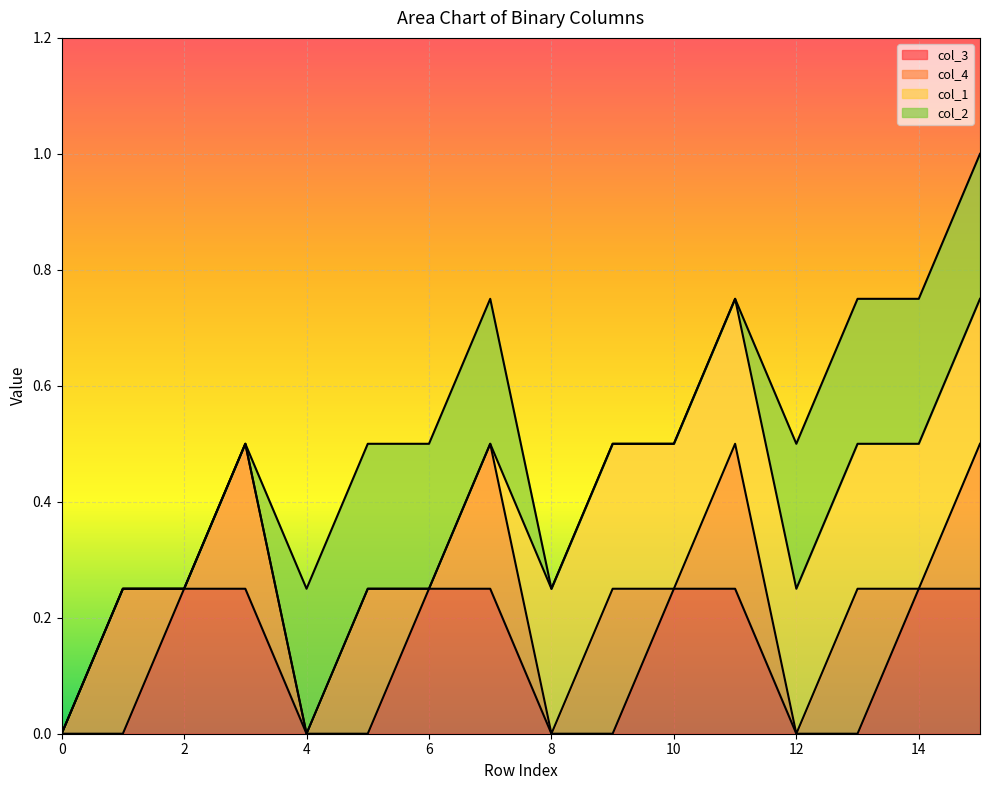

The value of col_3 at 4 is 0.1. True or false?

False